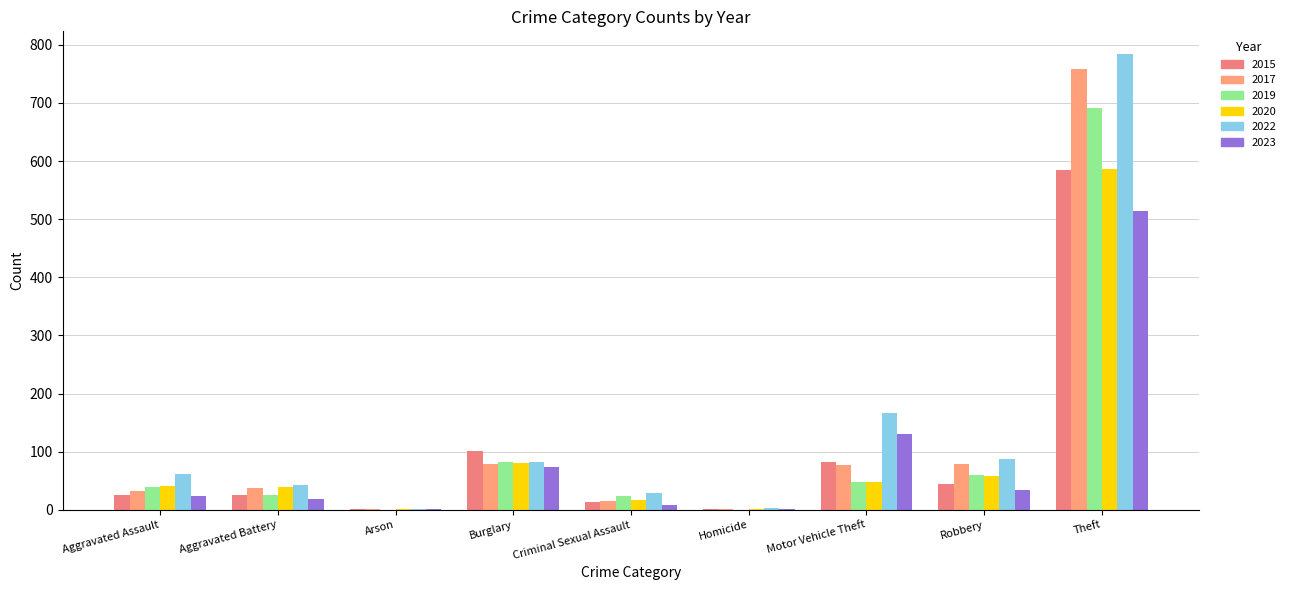

How many data points does each series have?

9